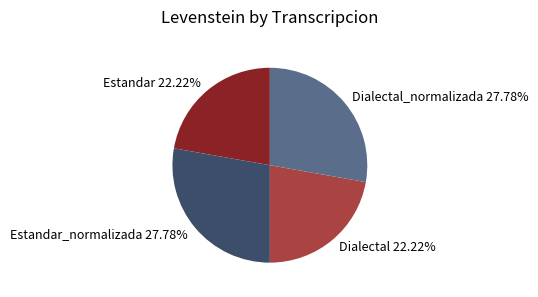

Is there any slice that represents more than half of the pie?

No